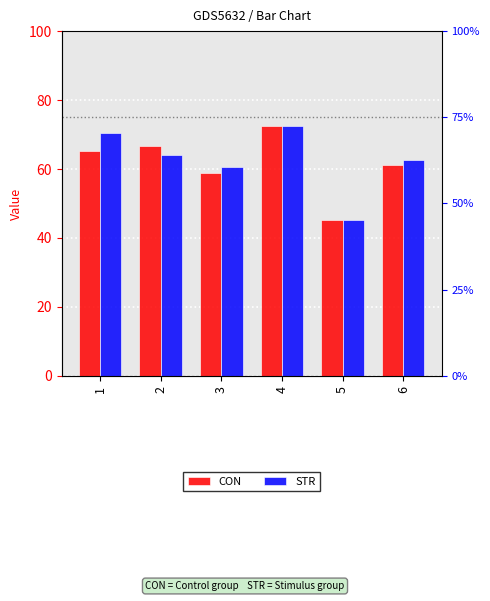

Where does the CON series first go above 65?

1